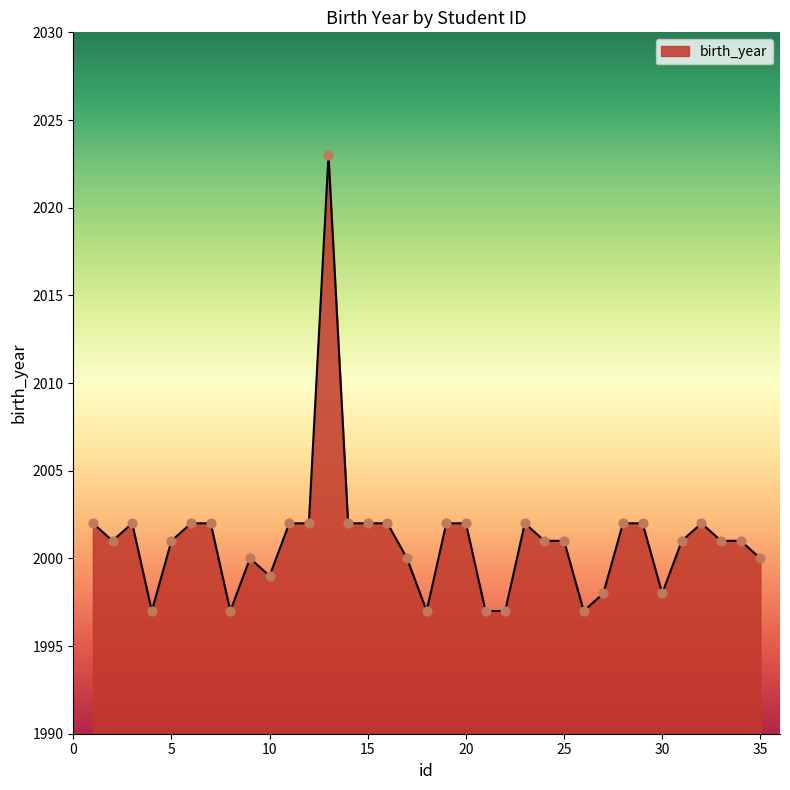

What is the difference between the maximum and minimum values?

26